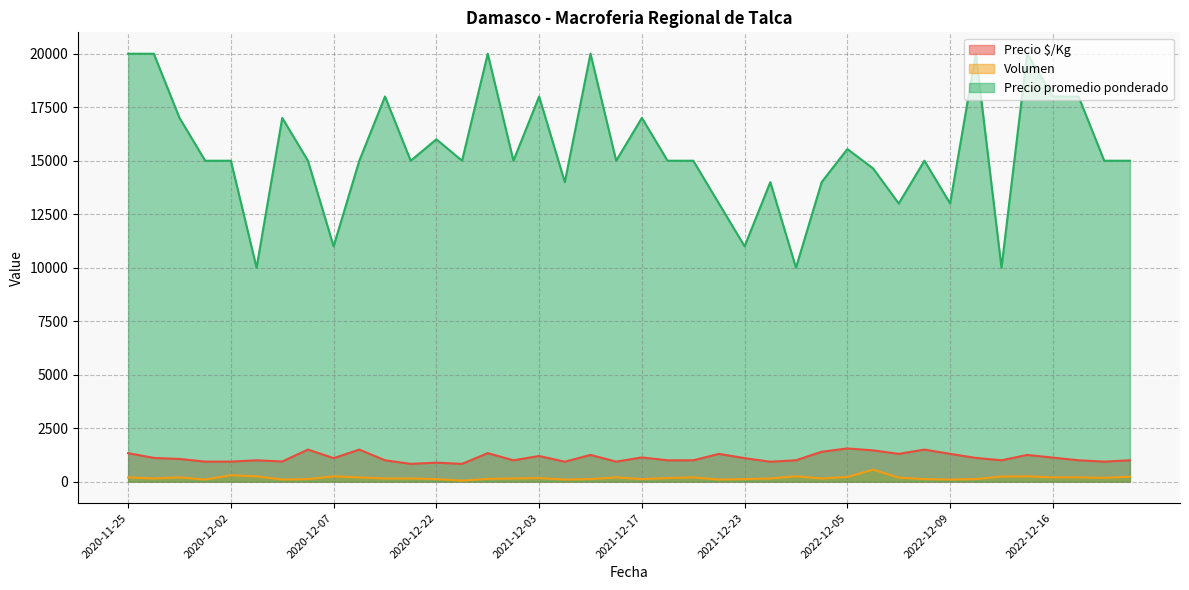

Which series has the widest spread of values?

Precio promedio ponderado